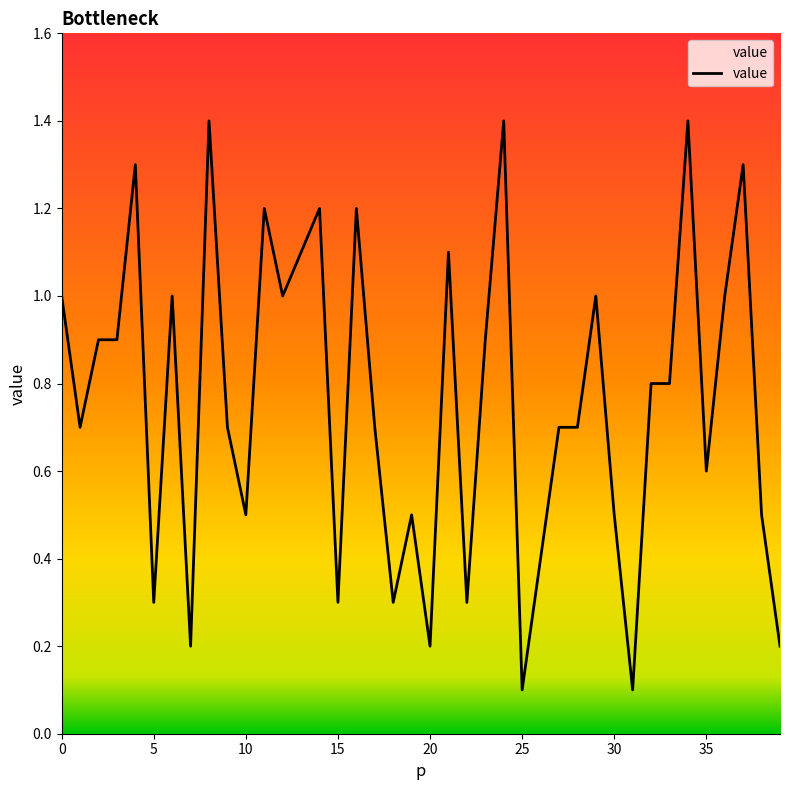

What is the difference between the maximum and minimum values?

1.3